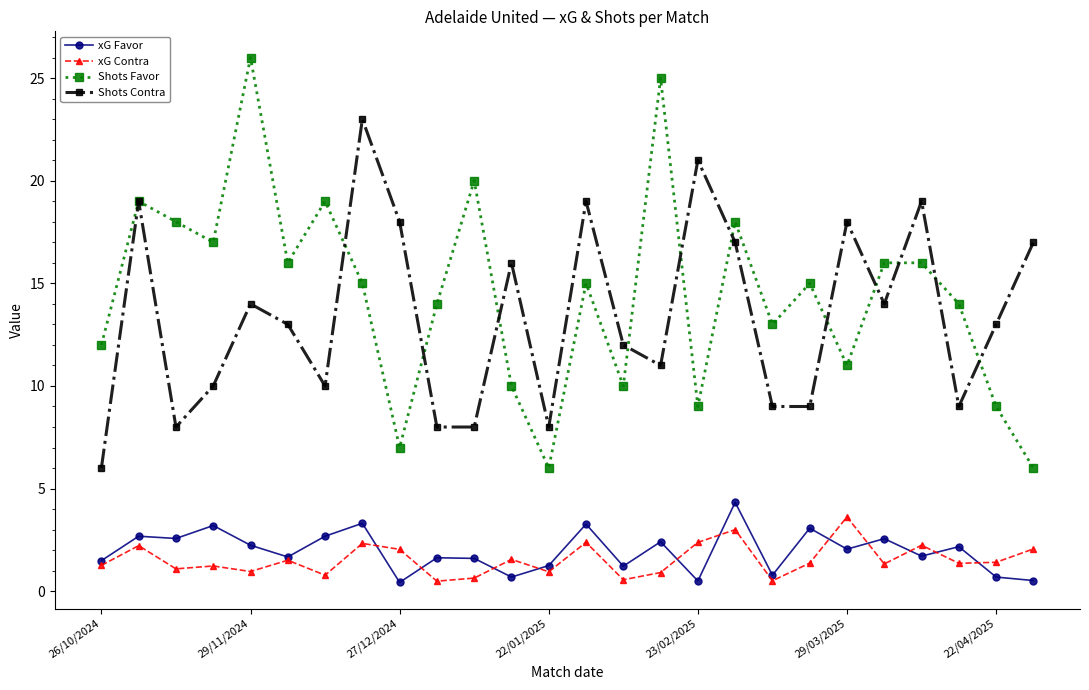

True or false: xG Favor has more than 0 points higher than both neighbors.

True